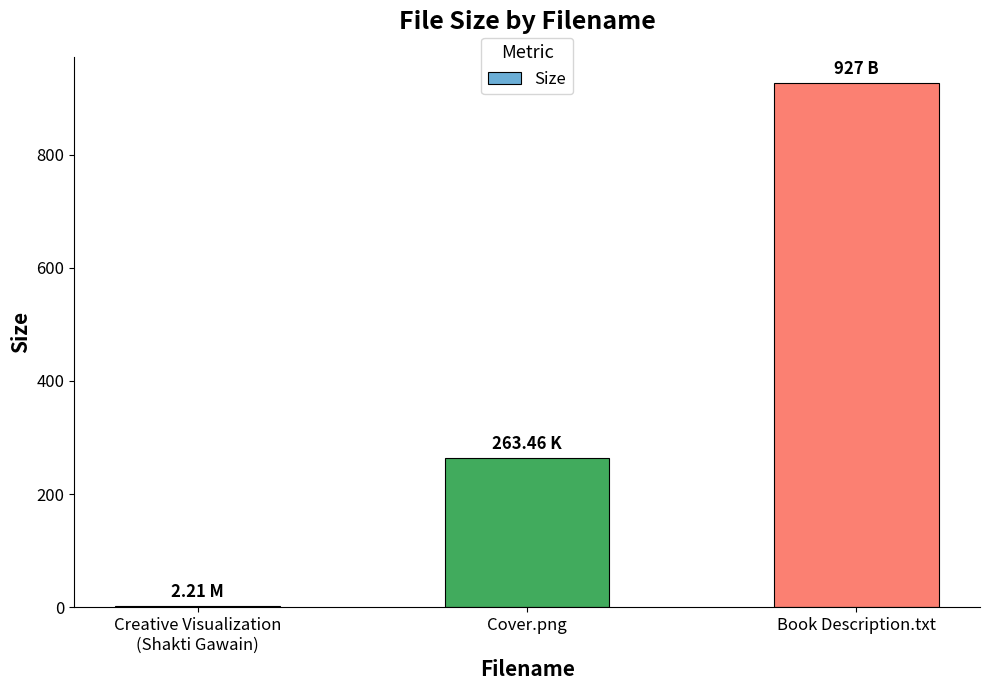

What is the average value?

397.6